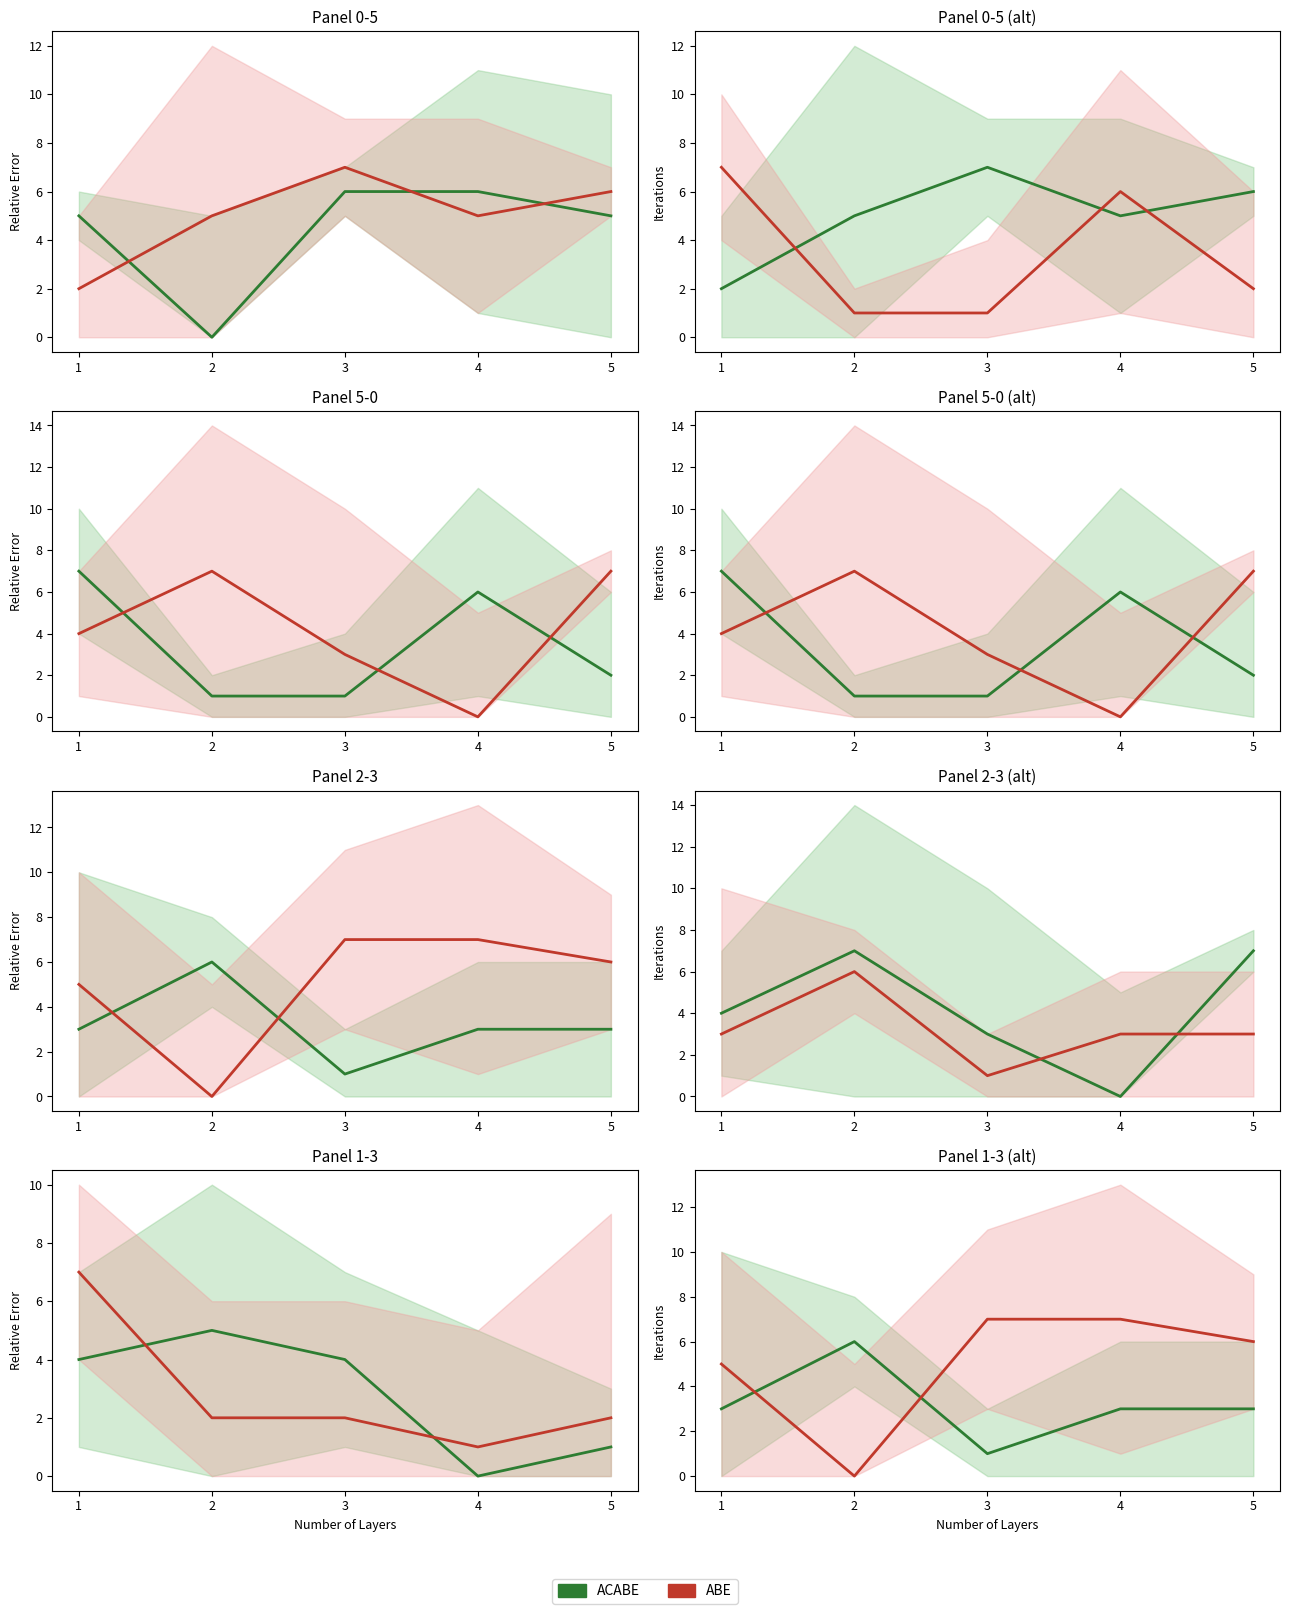

Is this an area chart (filled region under the line)?

No